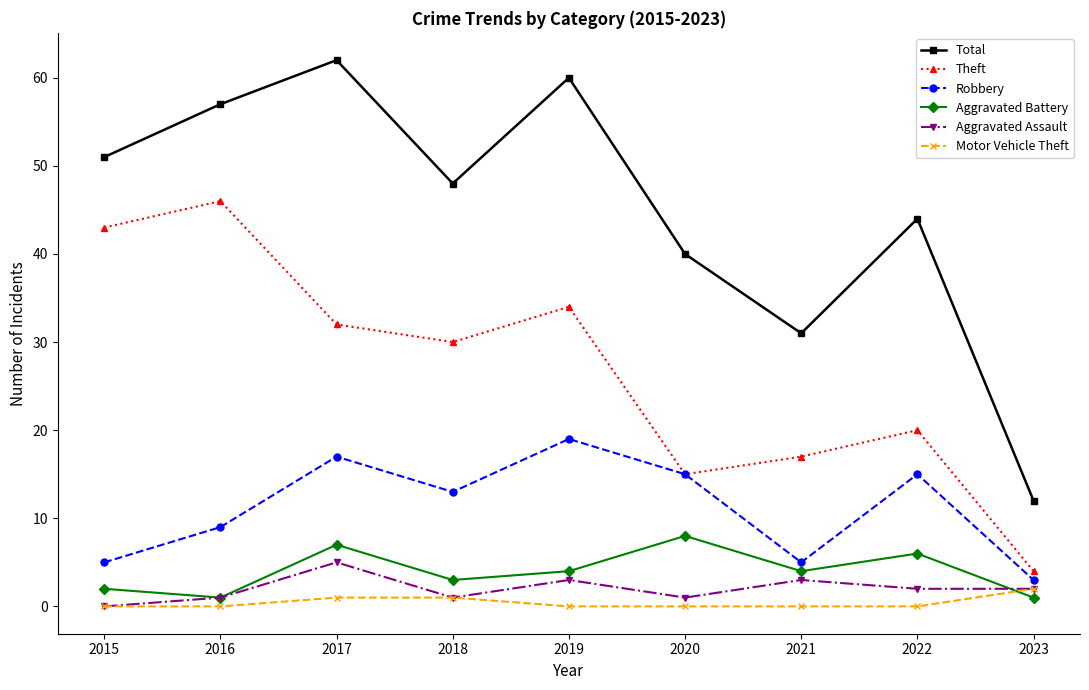

At which label does Total reach its minimum?

2023